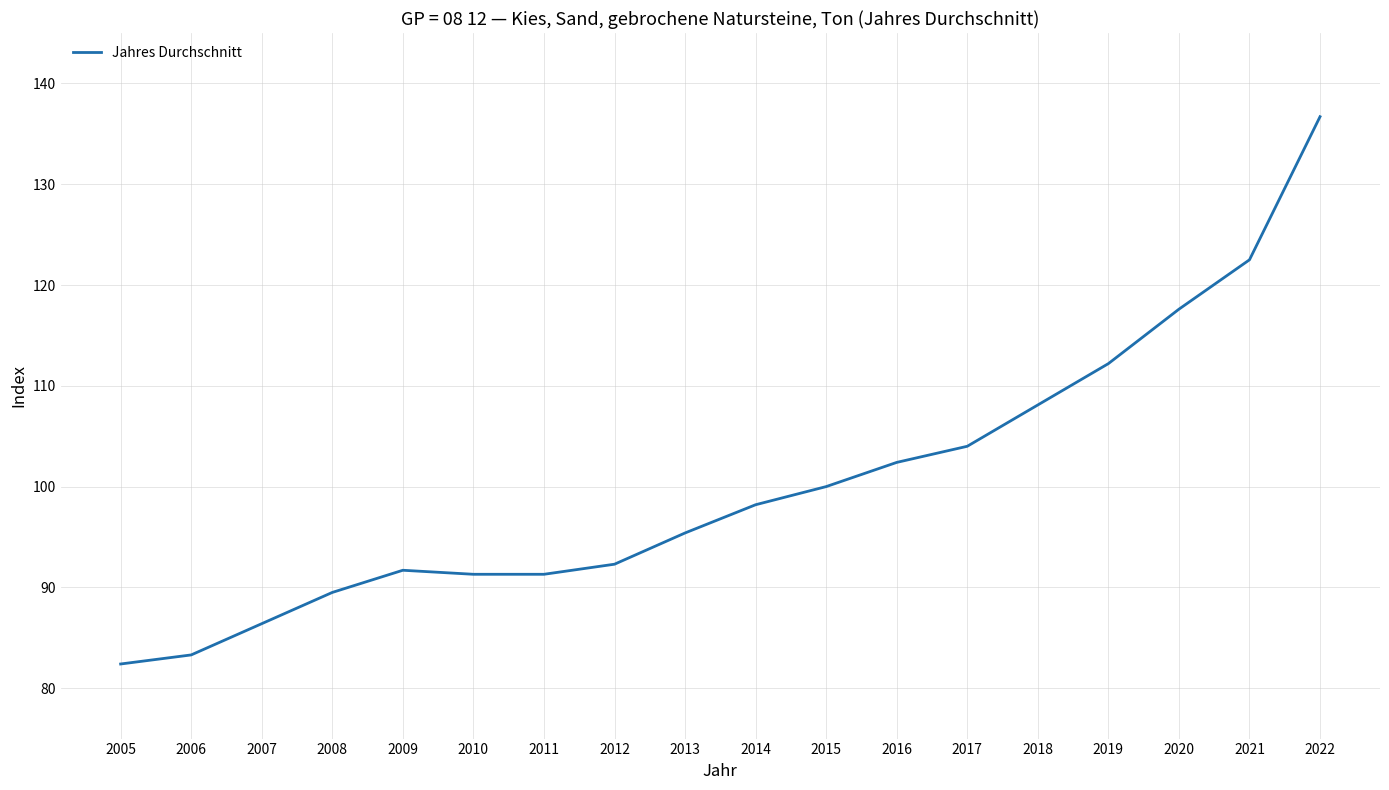

What is the maximum value shown in the chart?

136.7